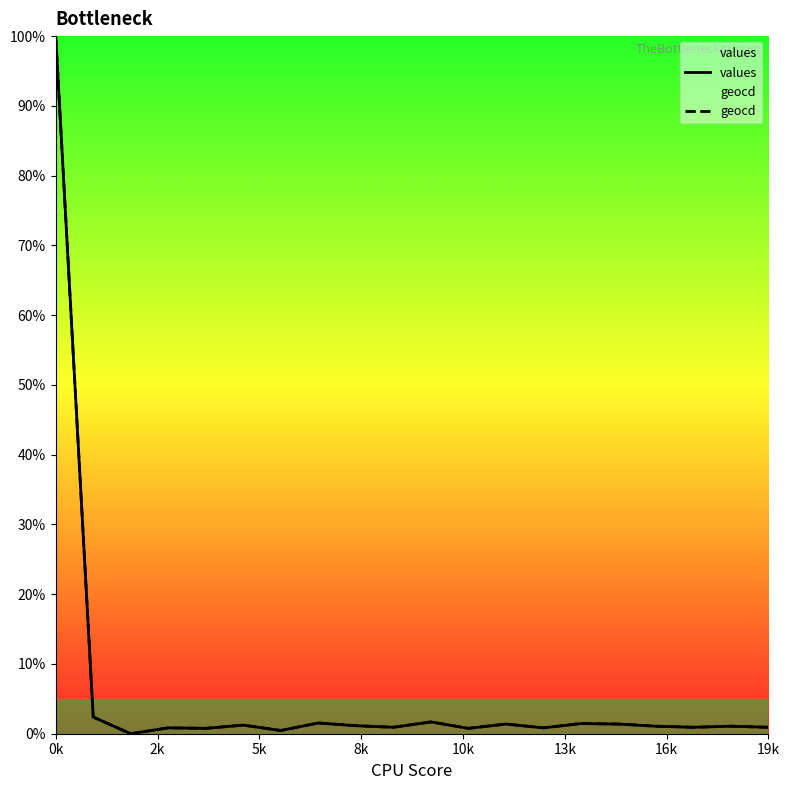

At which label does geocd first exceed 1?

0k